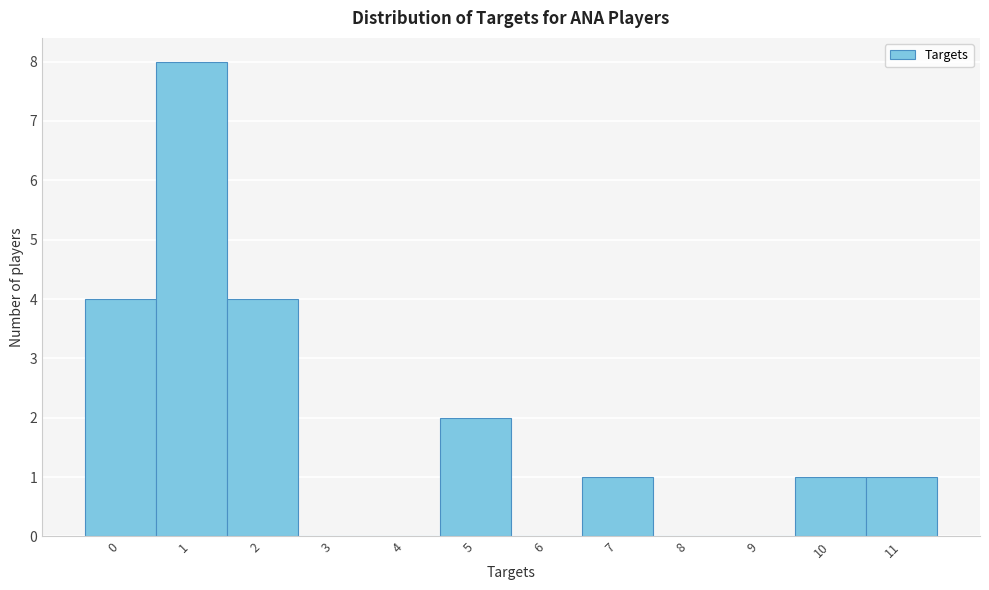

Reading left to right, list every bar in this chart as the range it spans on the x-axis followed by its height. The values are not printed on the chart, so give them approximately, as read against the axis.

-0.5 to 0.5: 4
0.5 to 1.5: 8
1.5 to 2.5: 4
2.5 to 3.5: 0
3.5 to 4.5: 0
4.5 to 5.5: 2
5.5 to 6.5: 0
6.5 to 7.5: 1
7.5 to 8.5: 0
8.5 to 9.5: 0
9.5 to 10.5: 1
10.5 to 11.5: 1